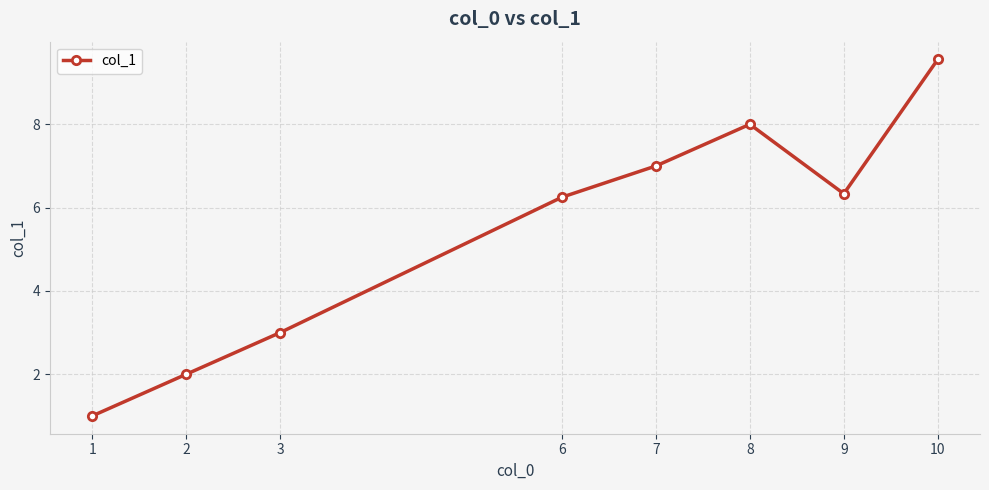

Count the number of values greater than 6.

5